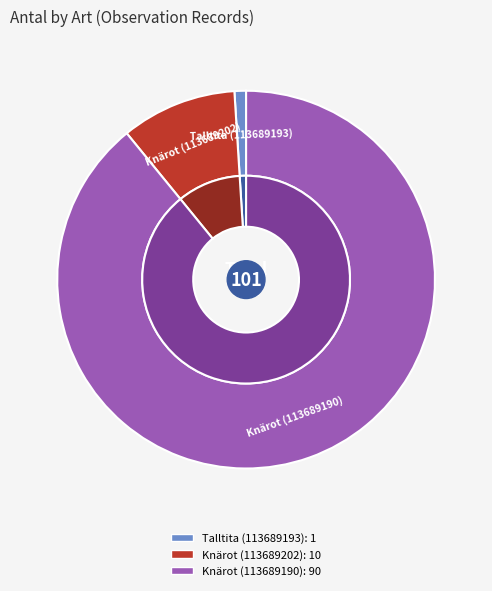

How many slices are in this pie chart?

3